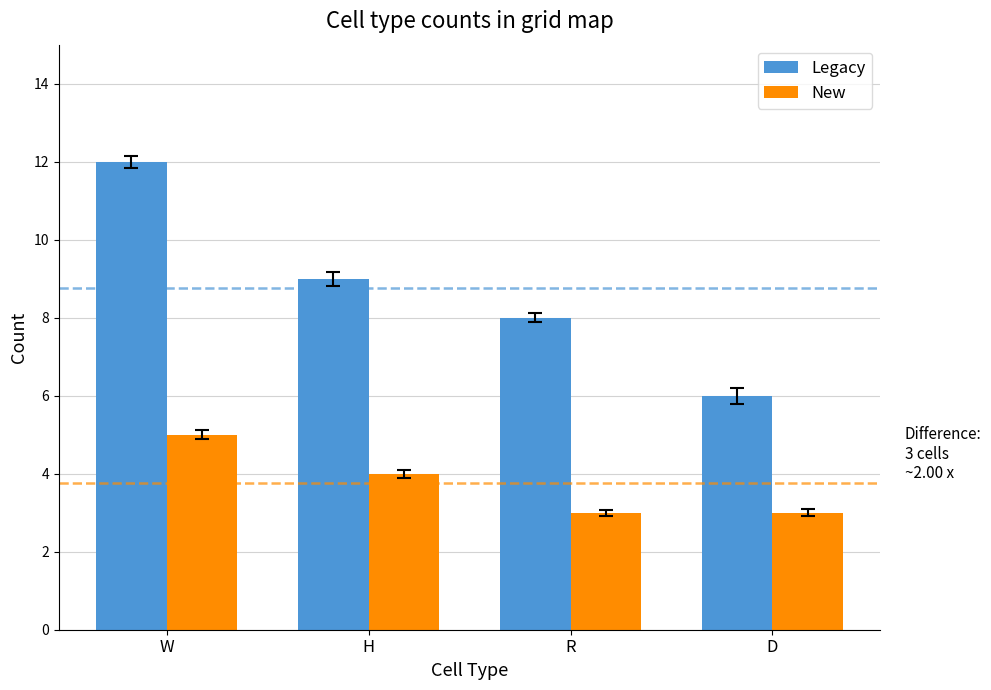

What is the label of the 3rd bar from the left?

R